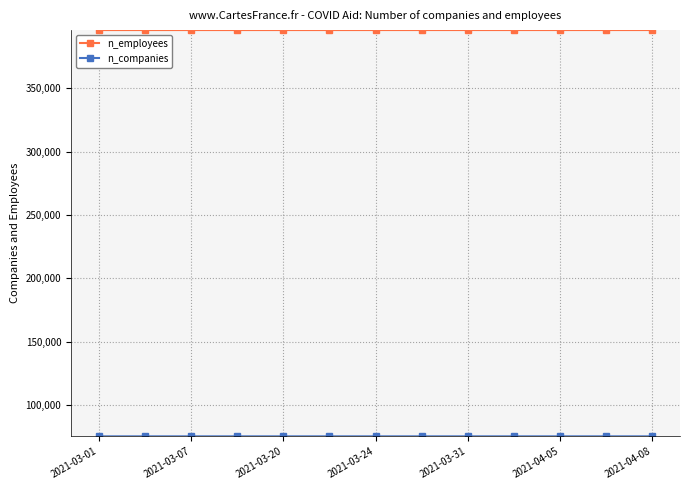

What is the sum of all n_employees values?

5147658